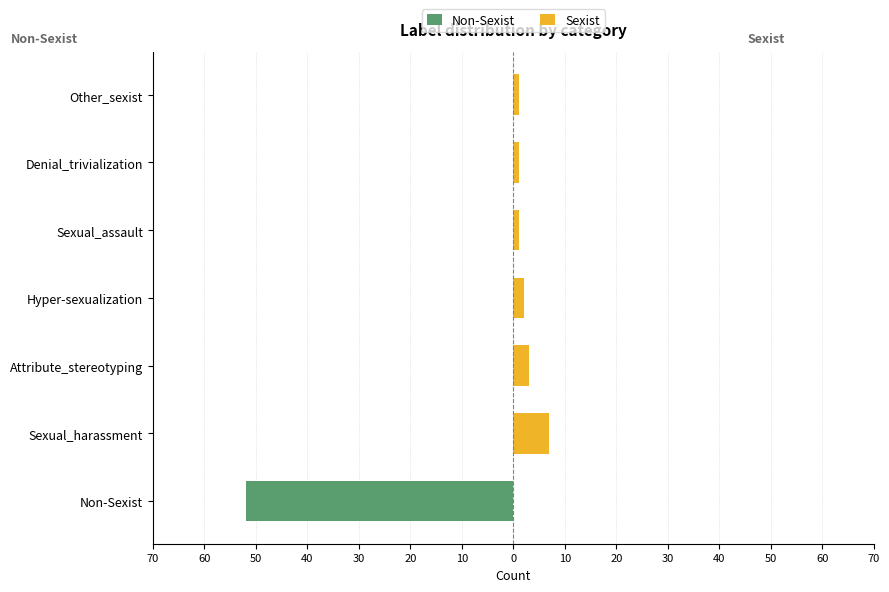

Are the bars horizontal?

Yes